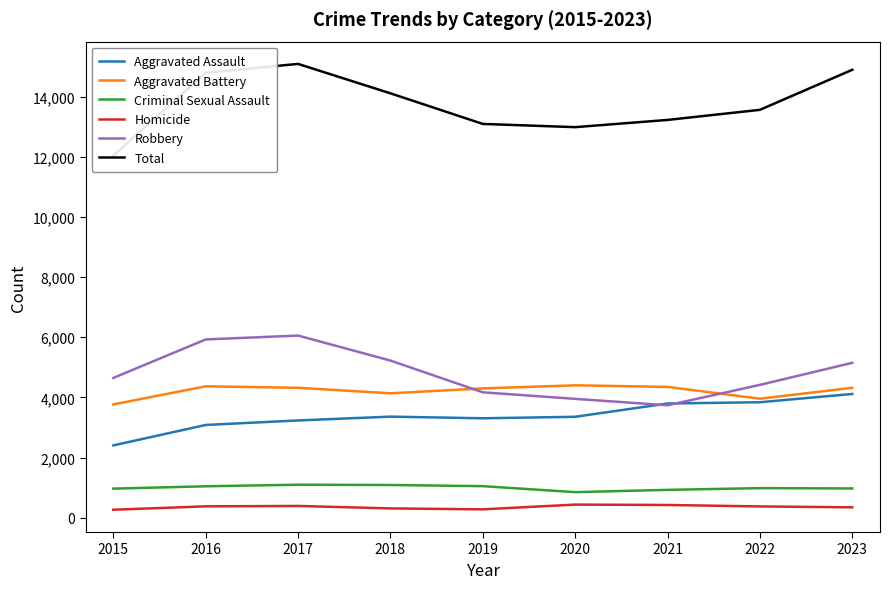

How many data points does each series have?

9